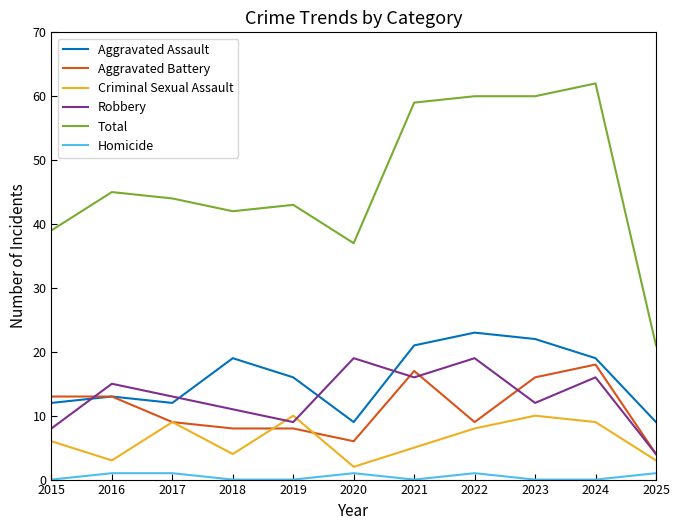

What is the approximate value of Aggravated Battery at 2020, to the nearest 10?

10